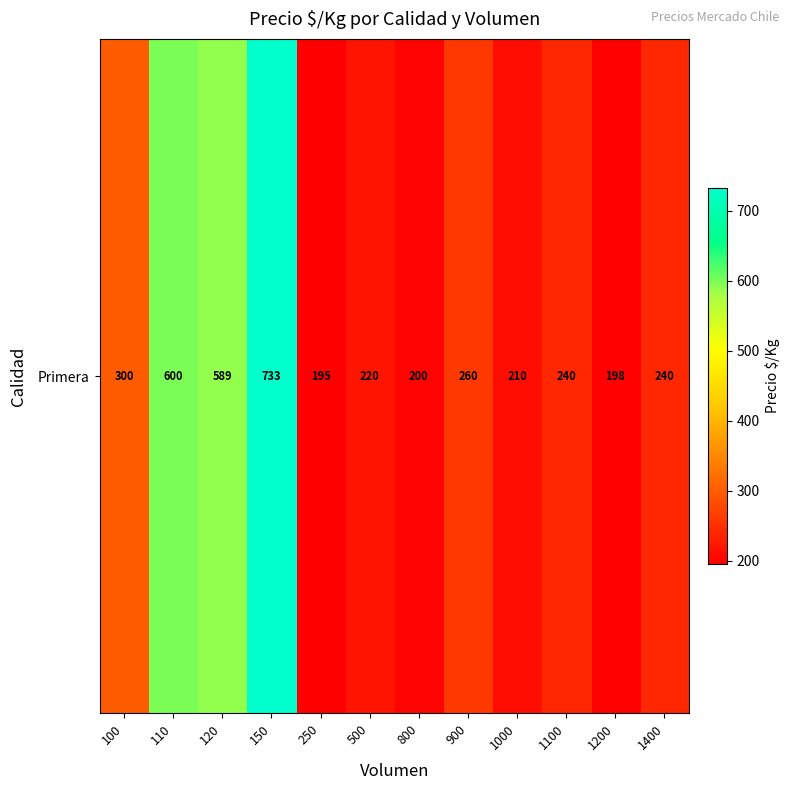

True or false: the data shows 440 at 100.

False